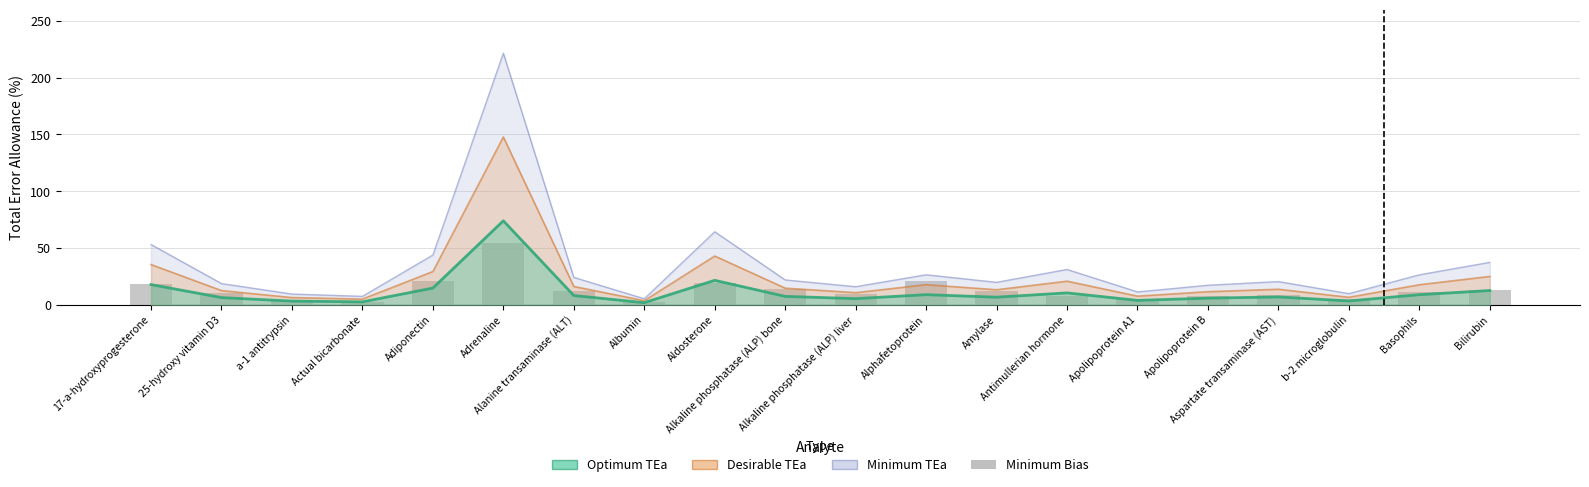

Which category has the lowest value across all series?

Albumin